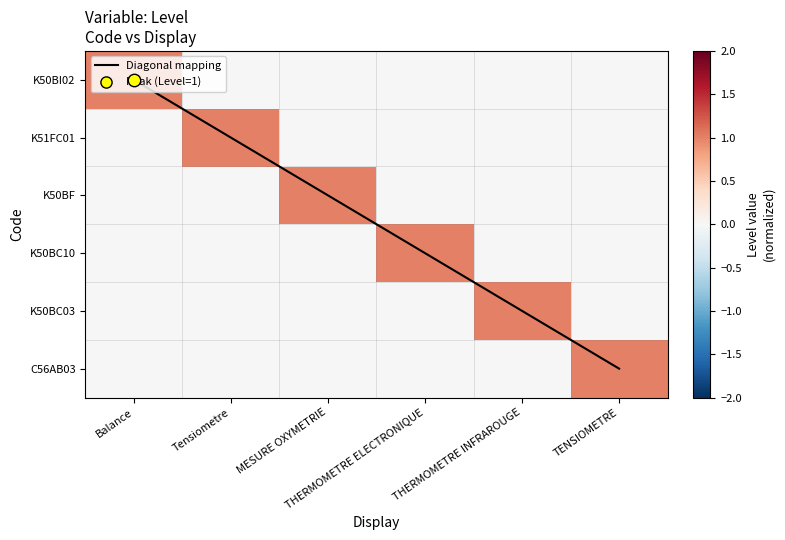

The value of K51FC01 at THERMOMETRE ELECTRONIQUE is 0. True or false?

True